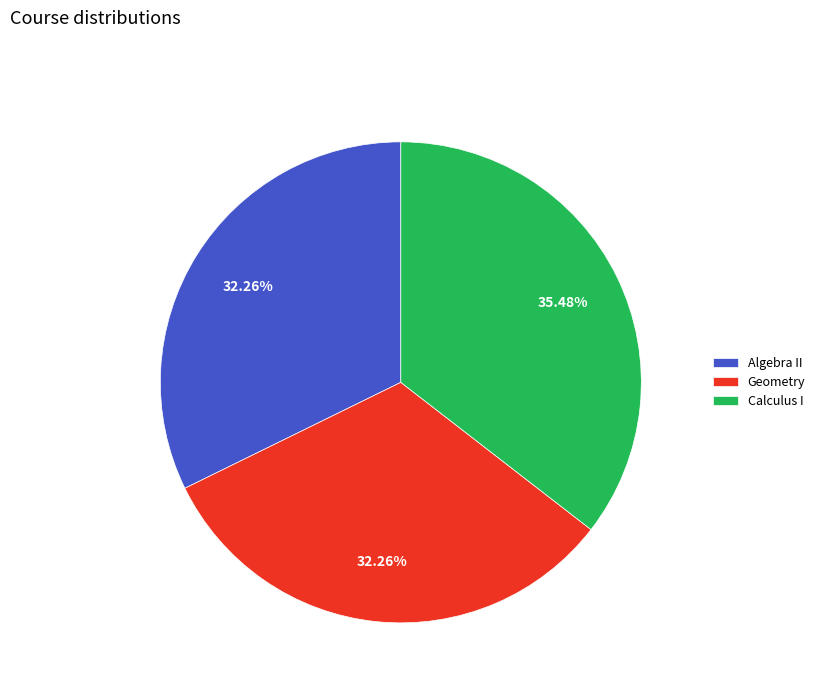

What percentage is the Geometry slice, to the nearest percent?

32%